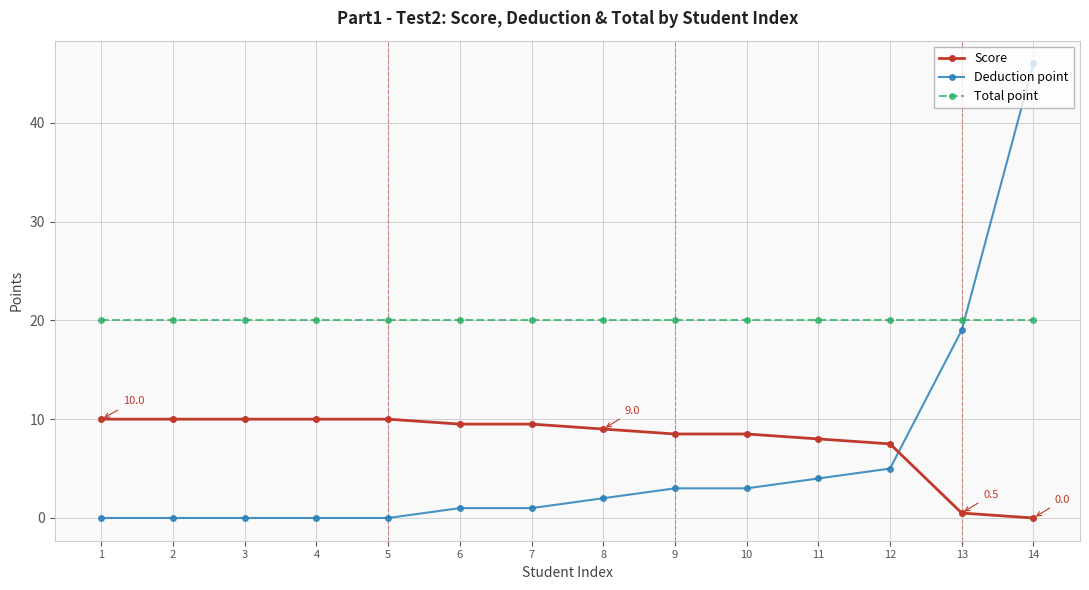

Which label corresponds to the largest value in the chart?

14